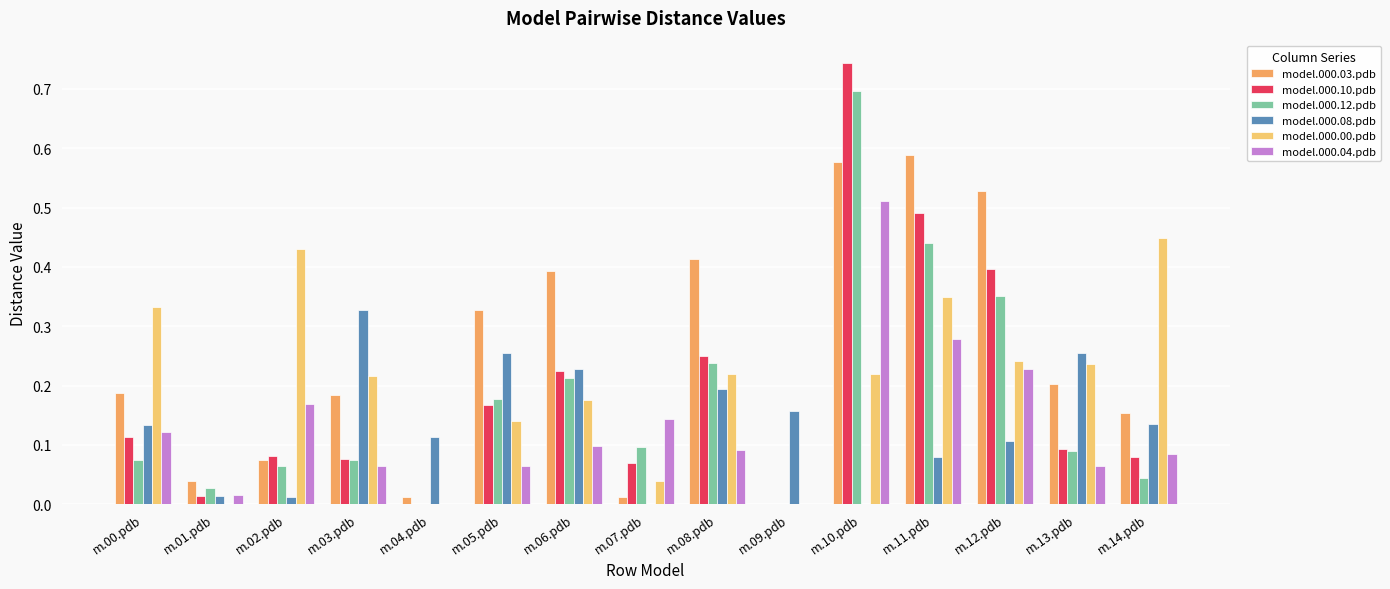

How many values in the model.000.03.pdb series exceed 0?

14